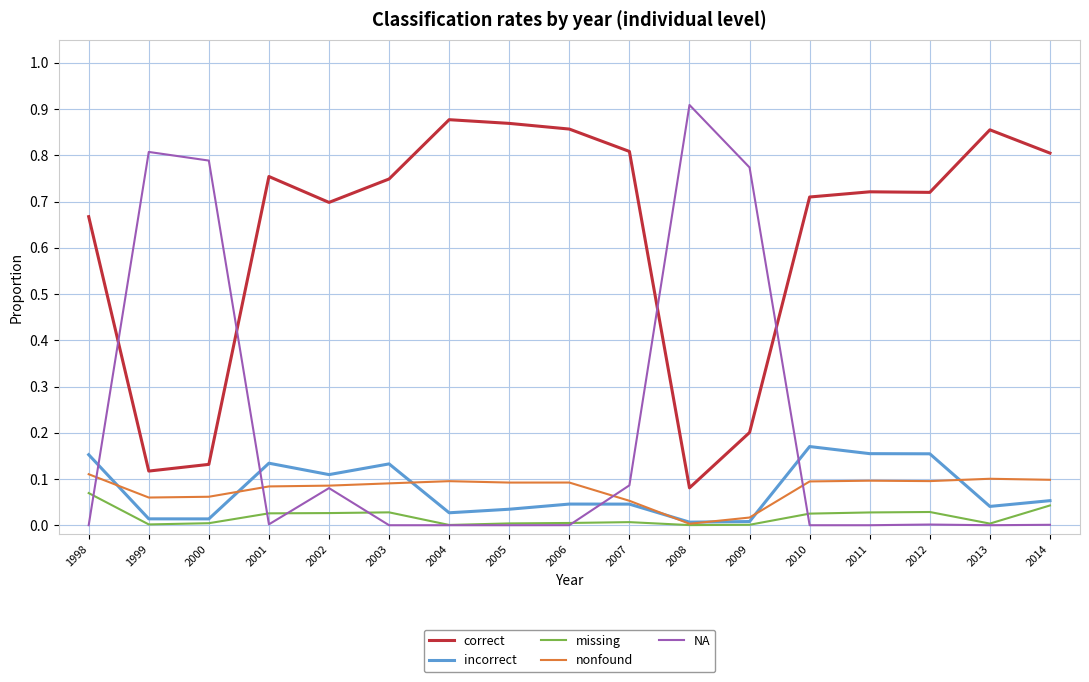

Is the value of incorrect at 2001 greater than the value of nonfound at 2011?

Yes